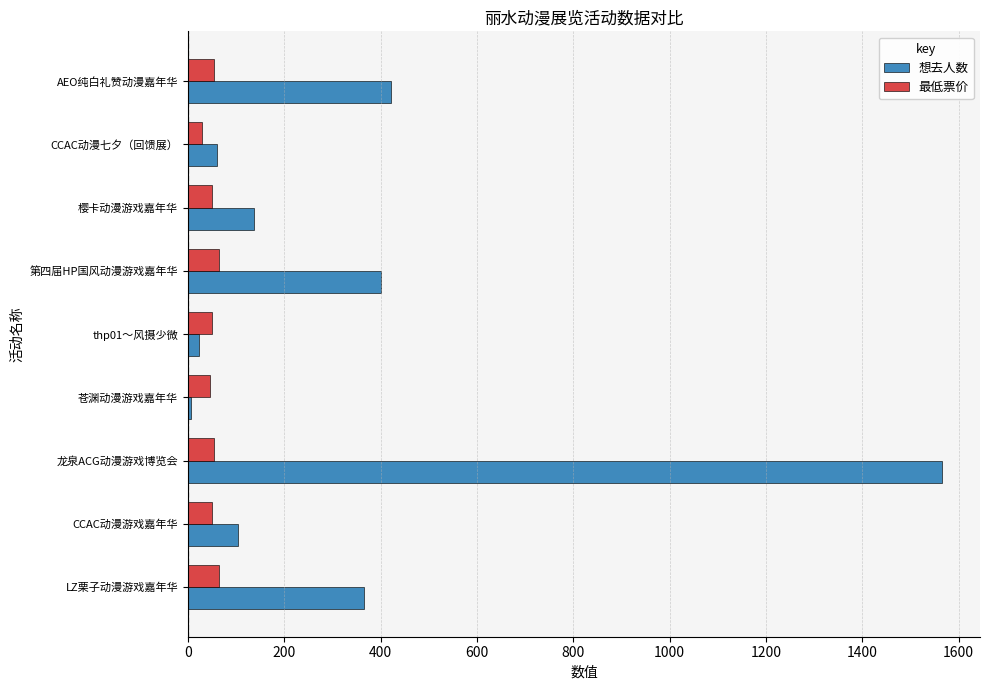

At which label does 想去人数 reach its peak?

龙泉ACG动漫游戏博览会